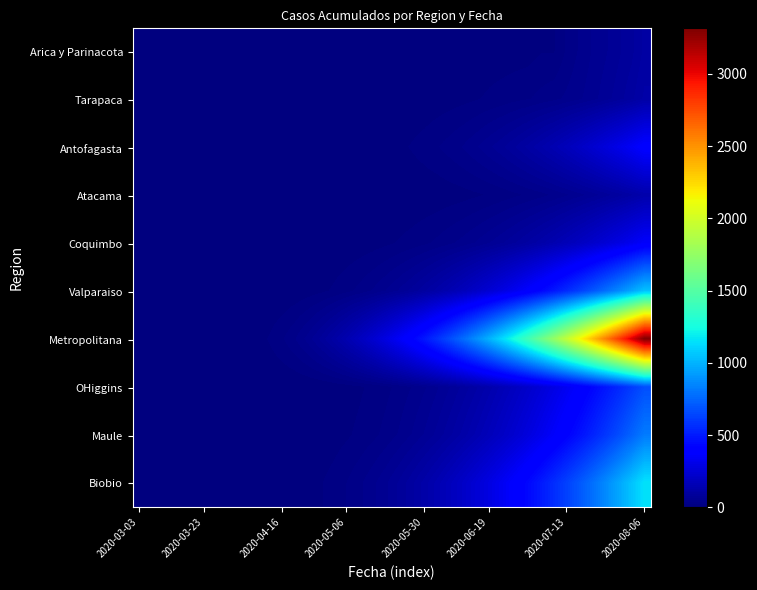

Reading right to left, list all the values displayed in this chart.

Arica y Parinacota: 107	87	75	63	53	41	28	12	12	7	6	6	6	4	3	3	3	2	2	2	2	1	1	1	0	0	0	0	0	0	0	0	0	0	0	0	0	0	0	0
Tarapaca: 120	100	85	72	60	50	42	35	30	25	22	18	15	12	9	7	5	3	2	1	1	1	0	0	0	0	0	0	0	0	0	0	0	0	0	0	0	0	0	0
Antofagasta: 391	346	305	268	234	203	175	150	128	108	90	75	62	50	40	32	25	19	14	10	7	5	3	2	1	0	0	0	0	0	0	0	0	0	0	0	0	0	0	0
Atacama: 132	114	98	84	71	60	50	41	34	28	23	18	14	11	8	6	4	3	2	1	1	0	0	0	0	0	0	0	0	0	0	0	0	0	0	0	0	0	0	0
Coquimbo: 363	322	285	251	220	192	167	144	124	106	90	76	64	53	44	36	29	23	18	14	10	7	5	3	2	1	0	0	0	0	0	0	0	0	0	0	0	0	0	0
Valparaiso: 1053	955	863	777	697	623	554	490	431	377	328	284	244	208	176	148	123	101	82	66	52	40	30	22	15	10	6	3	1	0	0	0	0	0	0	0	0	0	0	0
Metropolitana: 3316	3055	2807	2572	2350	2140	1942	1756	1582	1420	1269	1129	999	879	769	668	576	492	416	348	287	233	186	145	110	81	57	38	24	14	7	3	1	0	0	0	0	0	0	0
OHiggins: 673	606	543	485	431	381	335	293	255	220	189	161	136	114	95	78	63	50	39	30	22	16	11	7	4	2	1	0	0	0	0	0	0	0	0	0	0	0	0	0
Maule: 819	739	664	594	529	469	414	363	317	275	237	203	173	146	122	101	82	66	52	40	30	22	16	11	7	4	2	1	0	0	0	0	0	0	0	0	0	0	0	0
Biobio: 1152	1052	957	867	783	704	630	561	497	438	384	334	289	248	211	178	148	122	99	79	62	48	36	26	18	12	7	4	2	1	0	0	0	0	0	0	0	0	0	0